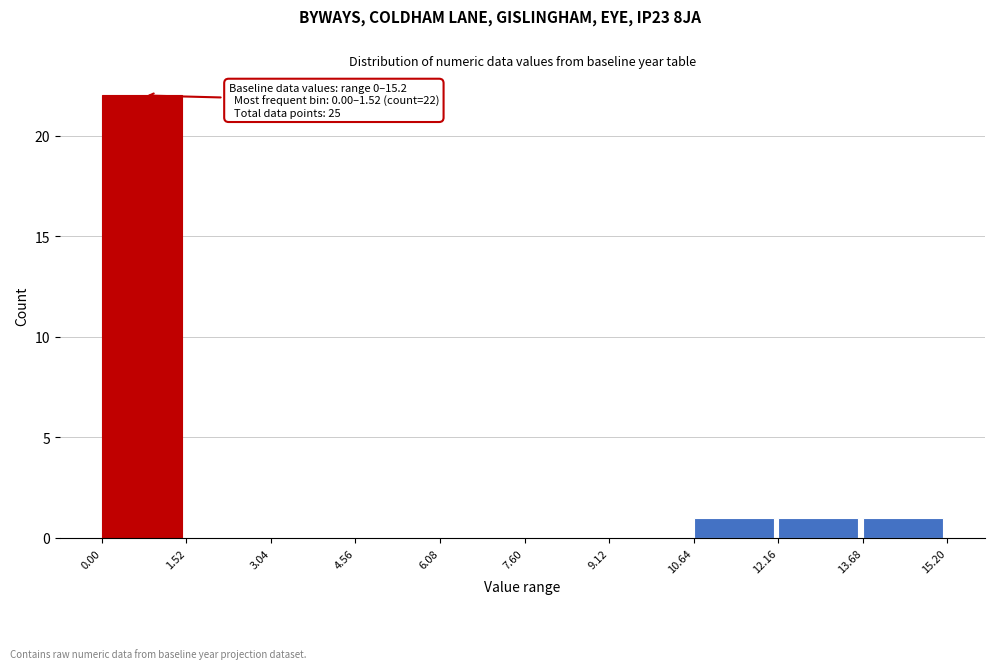

Over which range of the x-axis is the bar tallest?

0.00 to 1.52